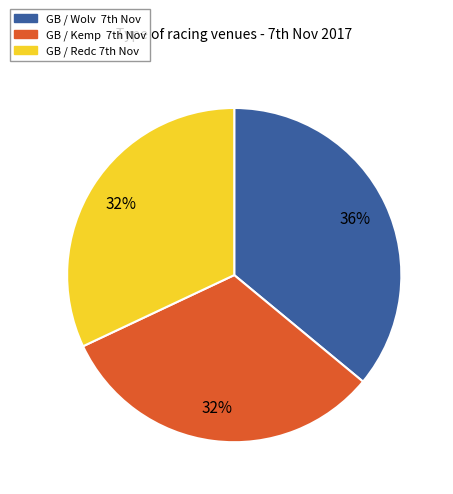

To the nearest percent, what is the average slice percentage?

33%